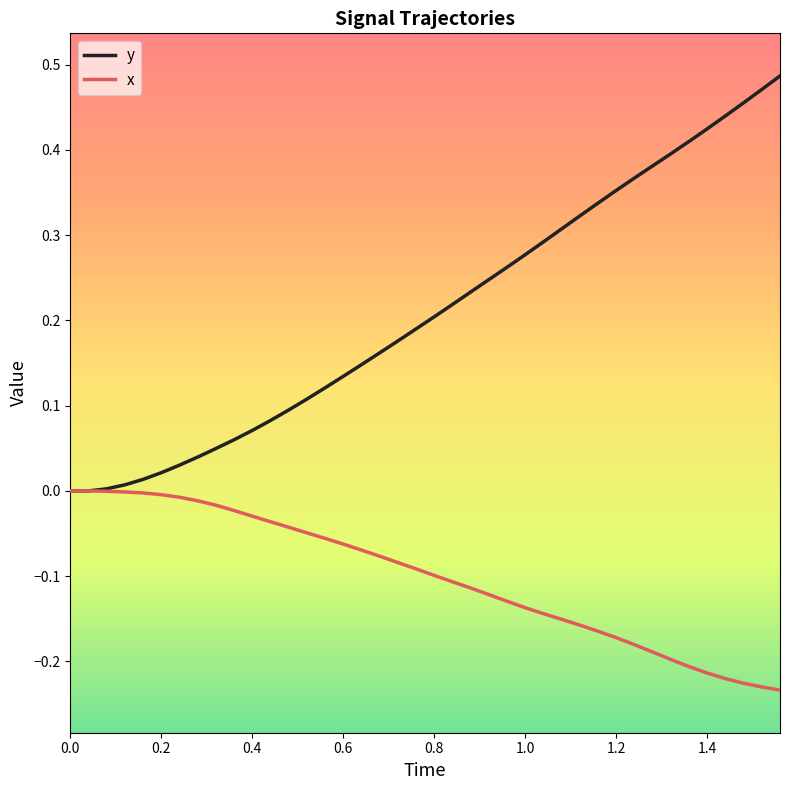

Rank the series by their average value, from highest to lowest.

y, x